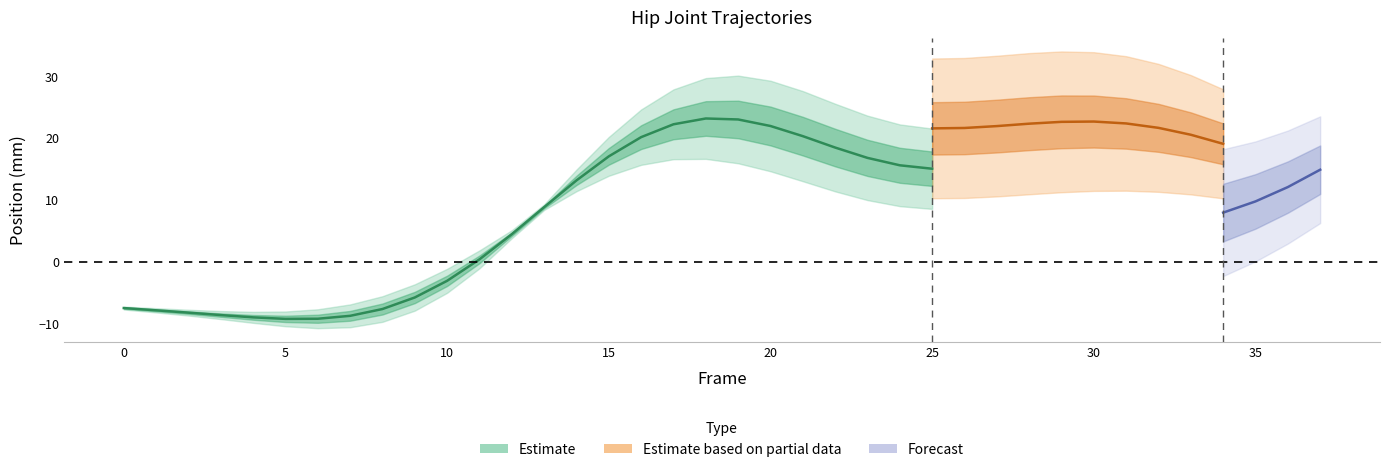

What is the difference between the maximum and minimum values in the Left_Hip_Z series?

32.1